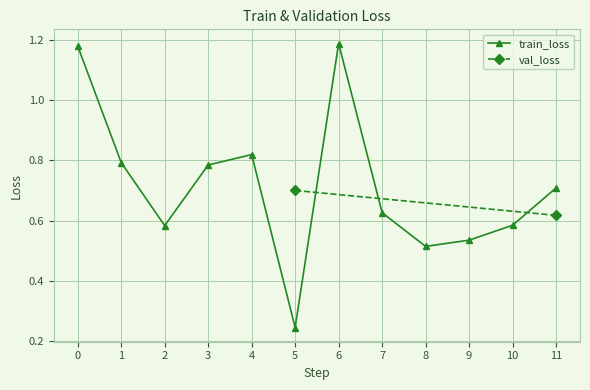

What is the maximum value shown in the chart?

1.2